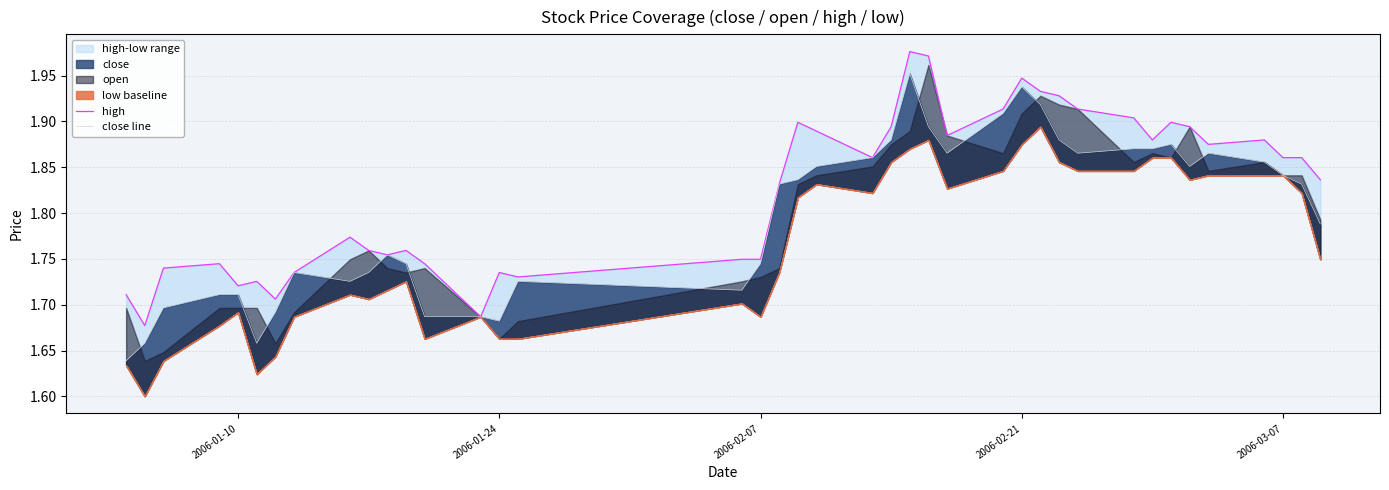

How many interior local peaks does the close line series have?

7